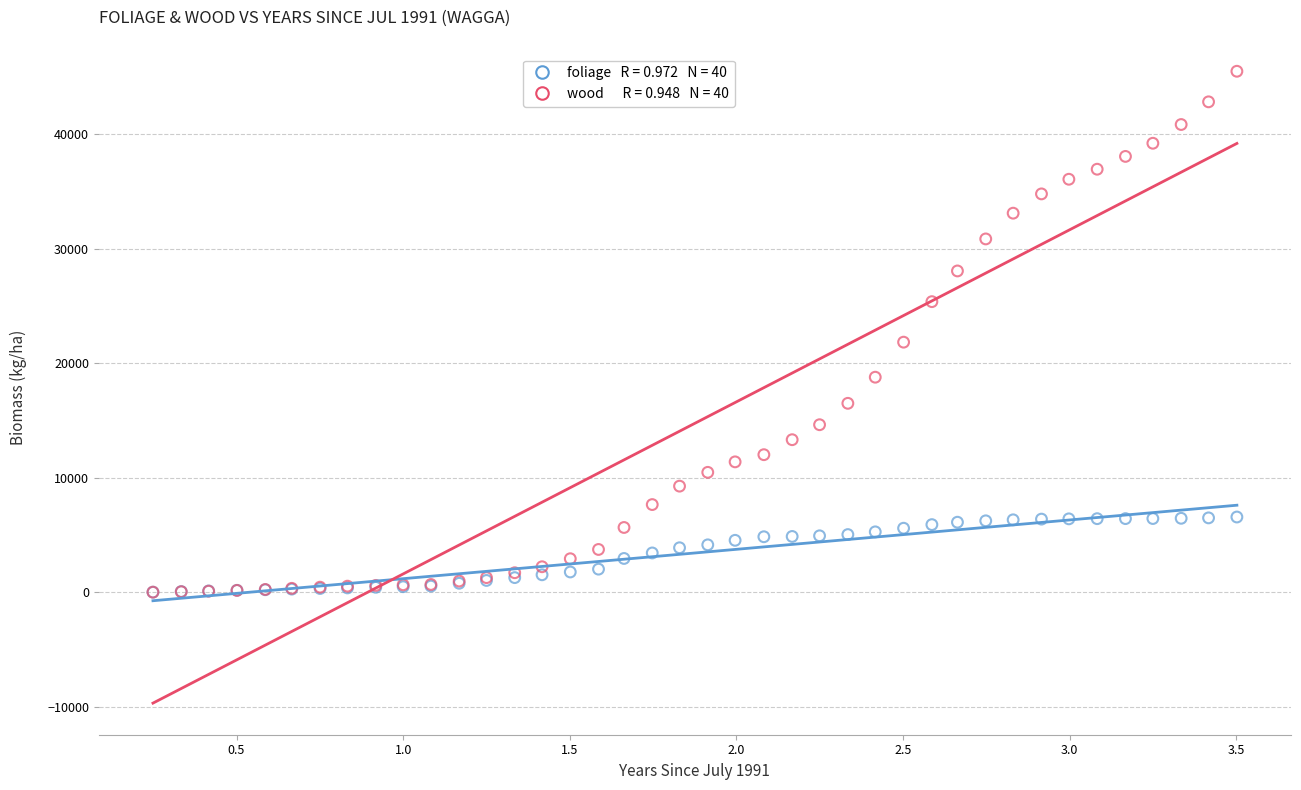

Across all series, what Y value is closest to 22754?

21841.0